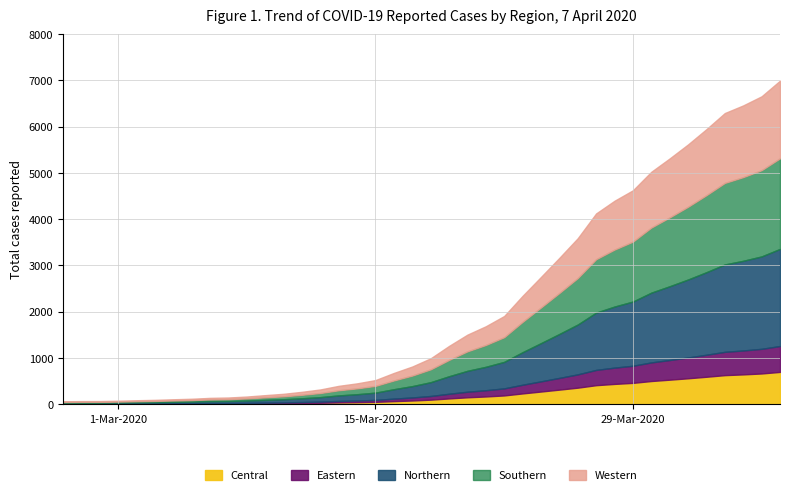

Reading left to right, what are all the values shown in this chart?

2020-02-27=64	2020-02-28=68	2020-02-29=69	2020-03-01=76	2020-03-02=87	2020-03-03=95	2020-03-04=108	2020-03-05=119	2020-03-06=138	2020-03-07=146	2020-03-08=167	2020-03-09=197	2020-03-10=226	2020-03-11=269	2020-03-12=320	2020-03-13=398	2020-03-14=452	2020-03-15=523	2020-03-16=677	2020-03-17=816	2020-03-18=993	2020-03-19=1261	2020-03-20=1505	2020-03-21=1686	2020-03-22=1908	2020-03-23=2344	2020-03-24=2752	2020-03-25=3165	2020-03-26=3589	2020-03-27=4125	2020-03-28=4399	2020-03-29=4625	2020-03-30=5025	2020-03-31=5314	2020-04-01=5617	2020-04-02=5947	2020-04-03=6295	2020-04-04=6460	2020-04-05=6657	2020-04-06=6995